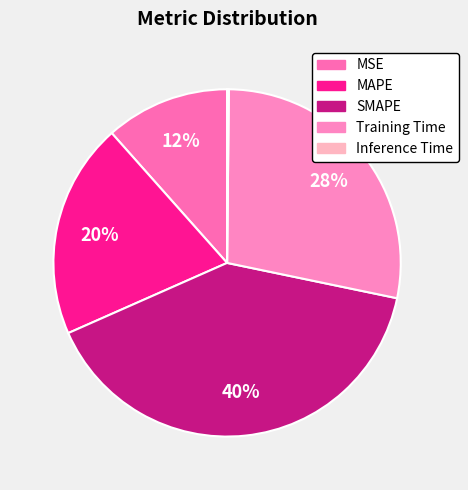

Between SMAPE and MSE, which is larger?

SMAPE